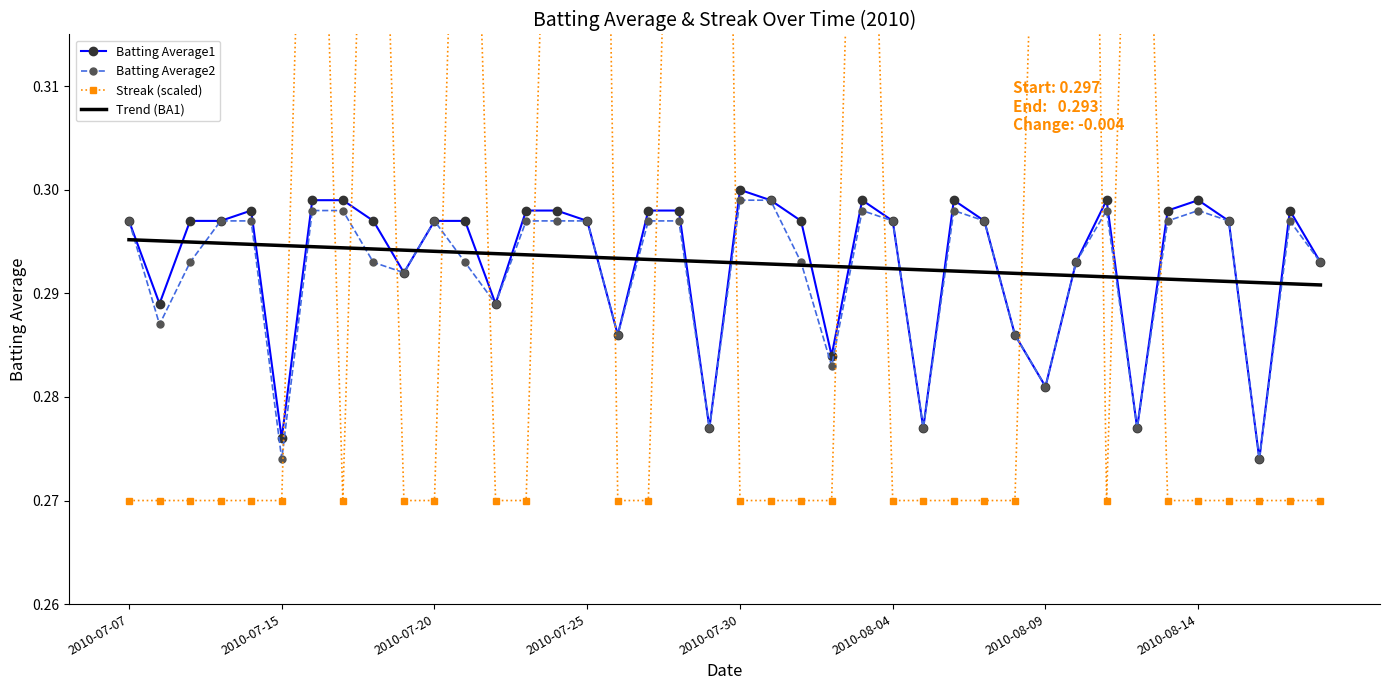

Which series changed the most between 13 and 24?

Streak (scaled)